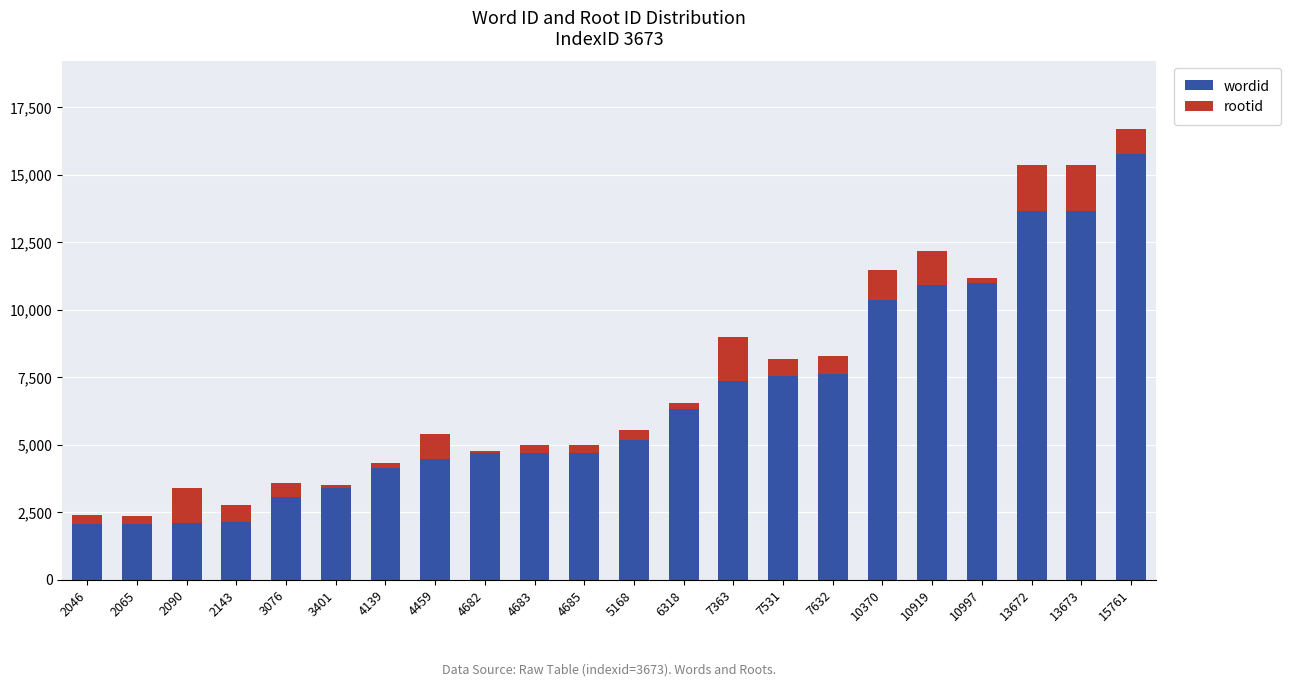

At which label does wordid reach its peak?

15761